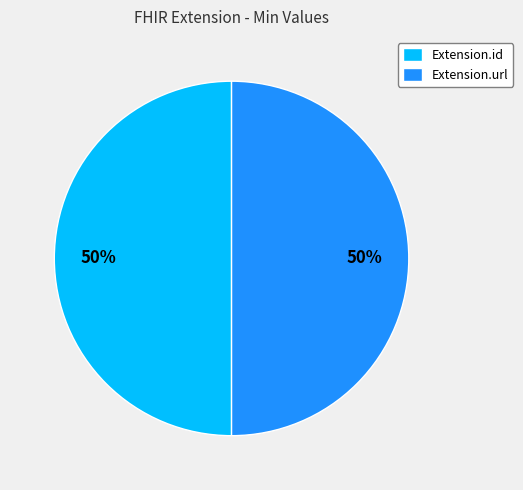

How many slices are in this pie chart?

2